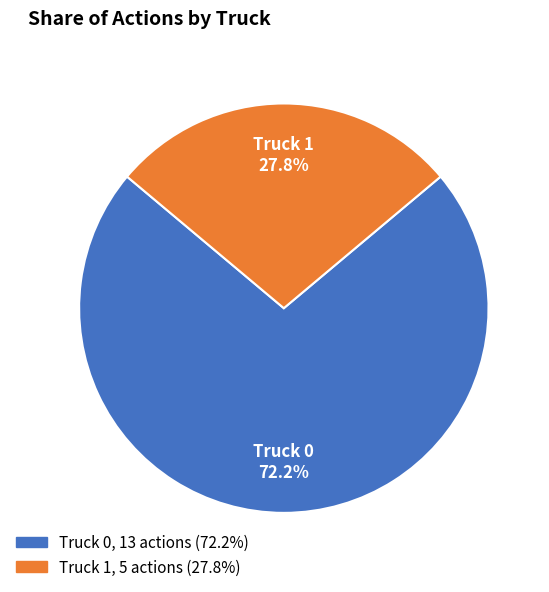

Is there a majority slice in this chart?

Yes